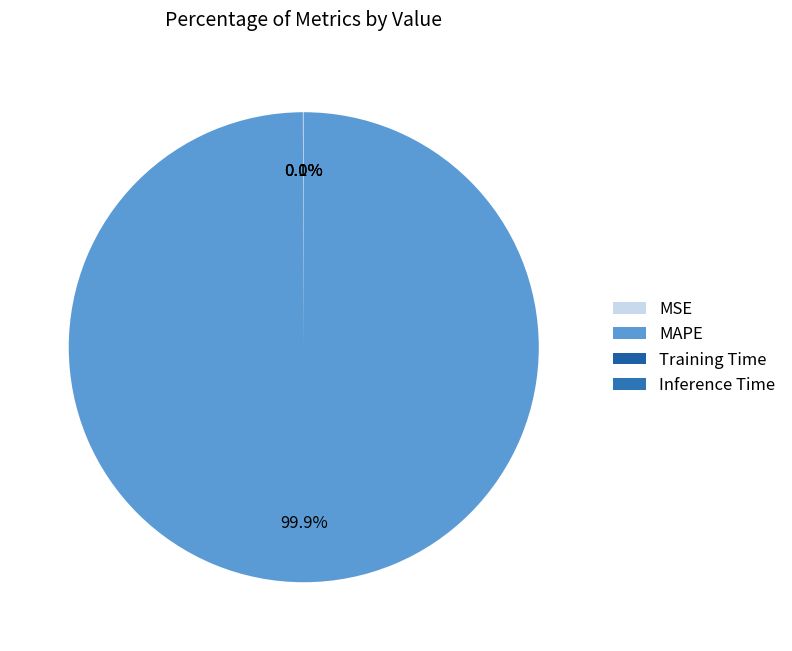

Which category has the smallest portion of the pie?

Inference Time